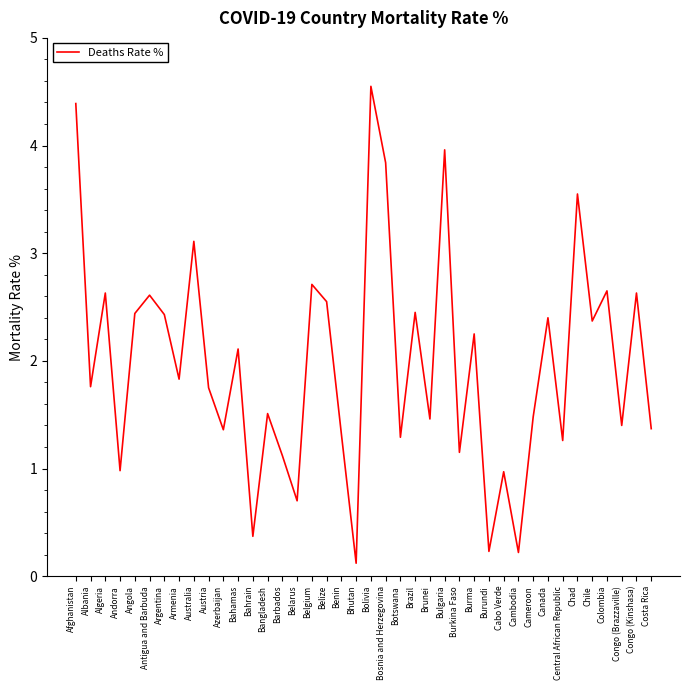

What is the difference between the second highest and minimum values?

4.3